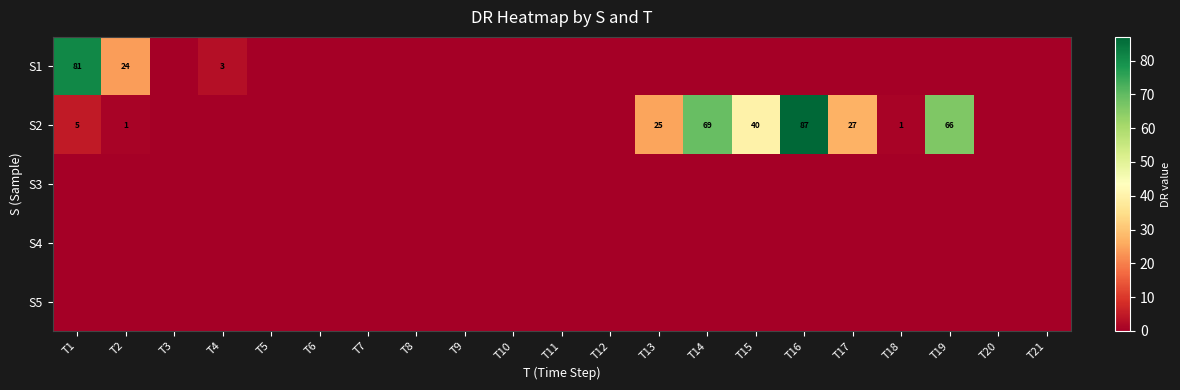

True or false: S2 has a value of 2 at T2.

False